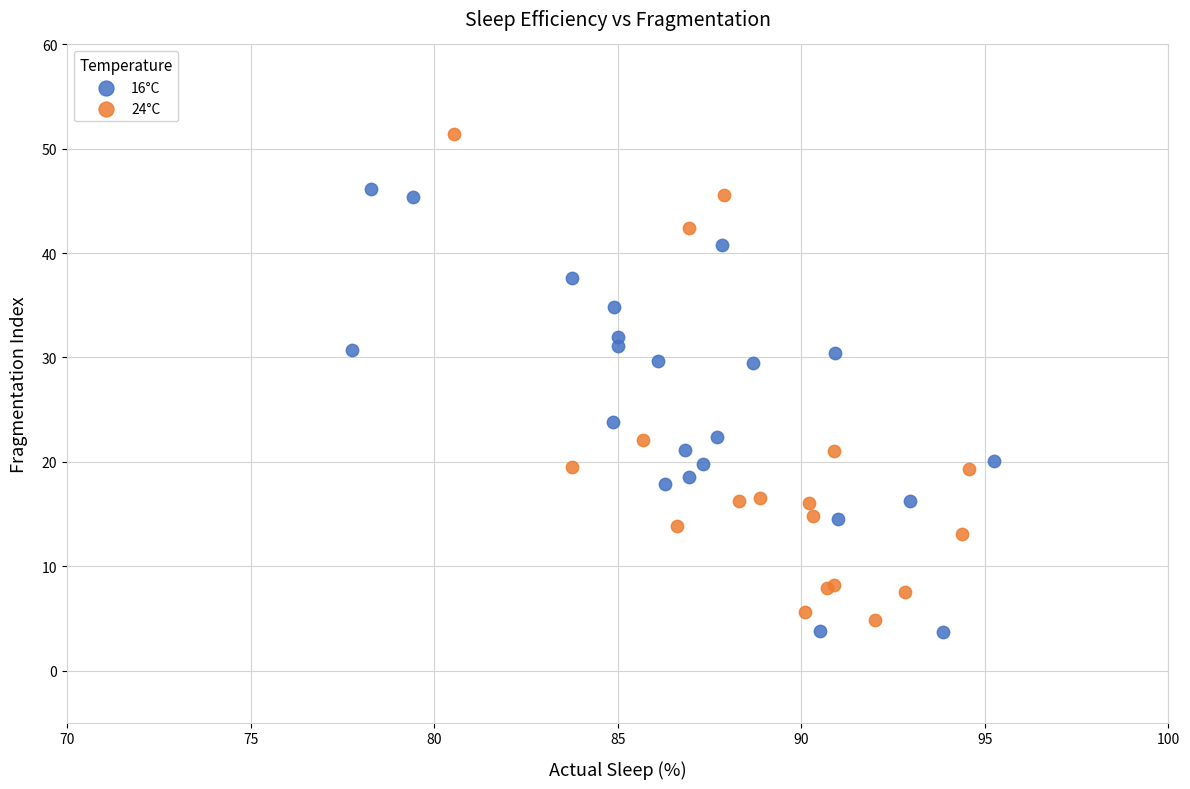

Which series has the largest Y range (max minus min)?

24°C